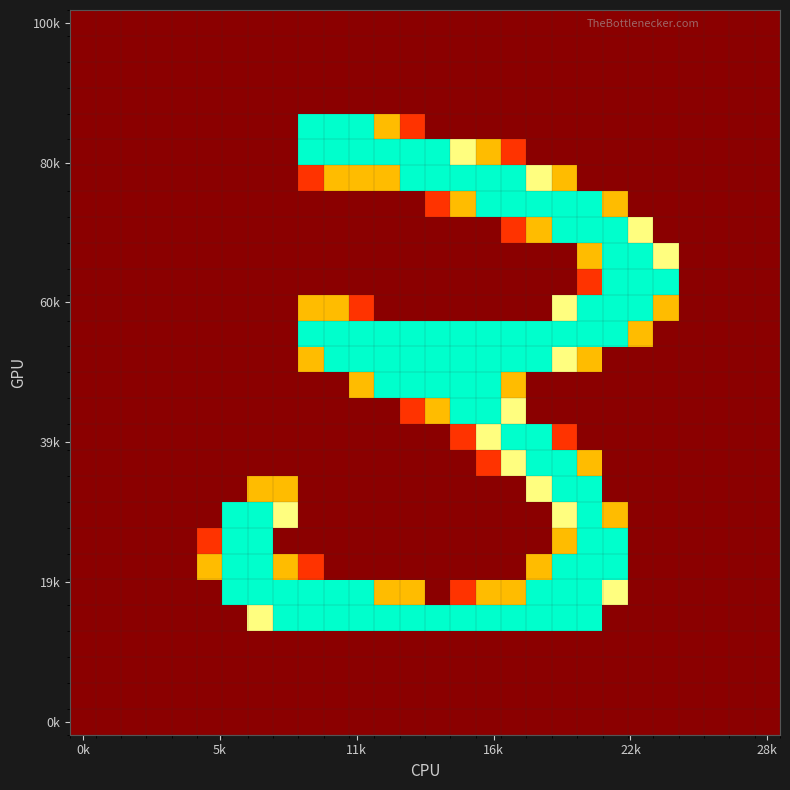

How many data points does each series have?

28